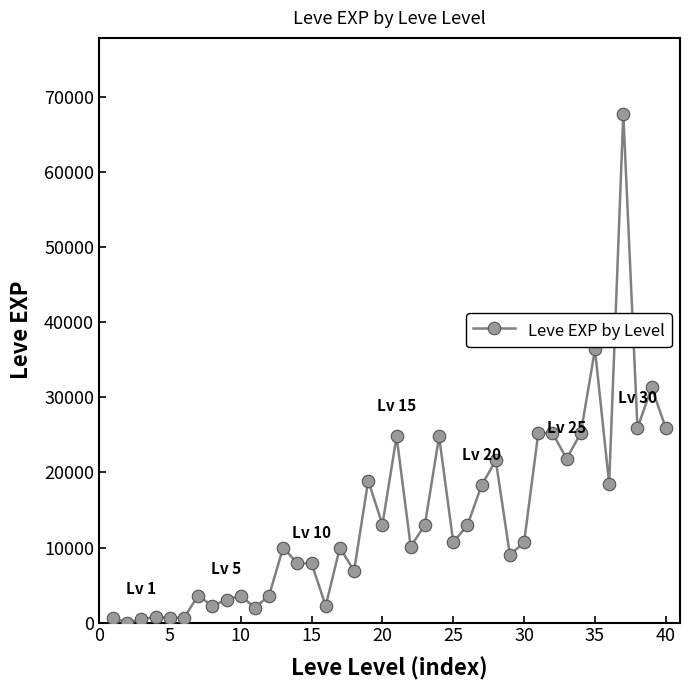

What is the sum of all values?

557211